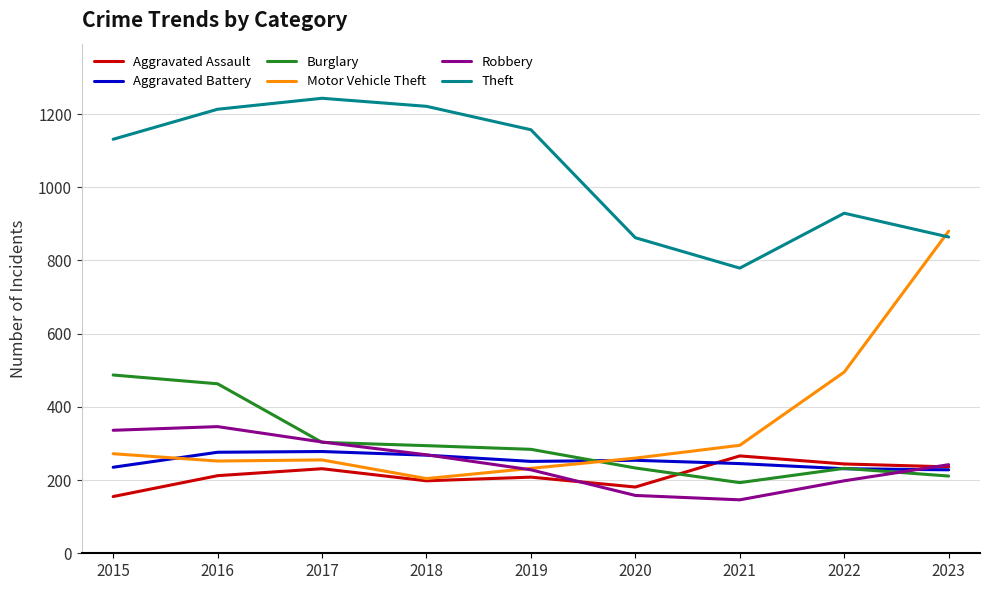

What is the difference between the Motor Vehicle Theft values at 2018 and 2016?

48